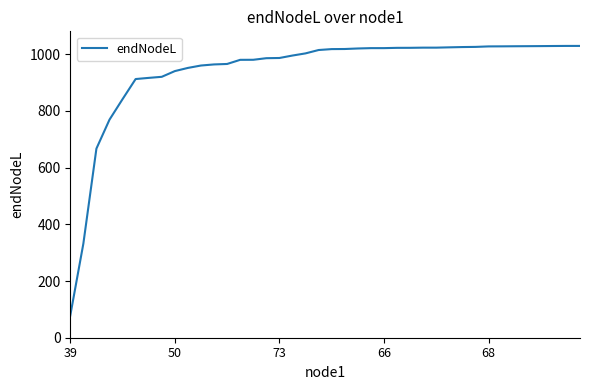

What is the maximum value shown in the chart?

1029.4